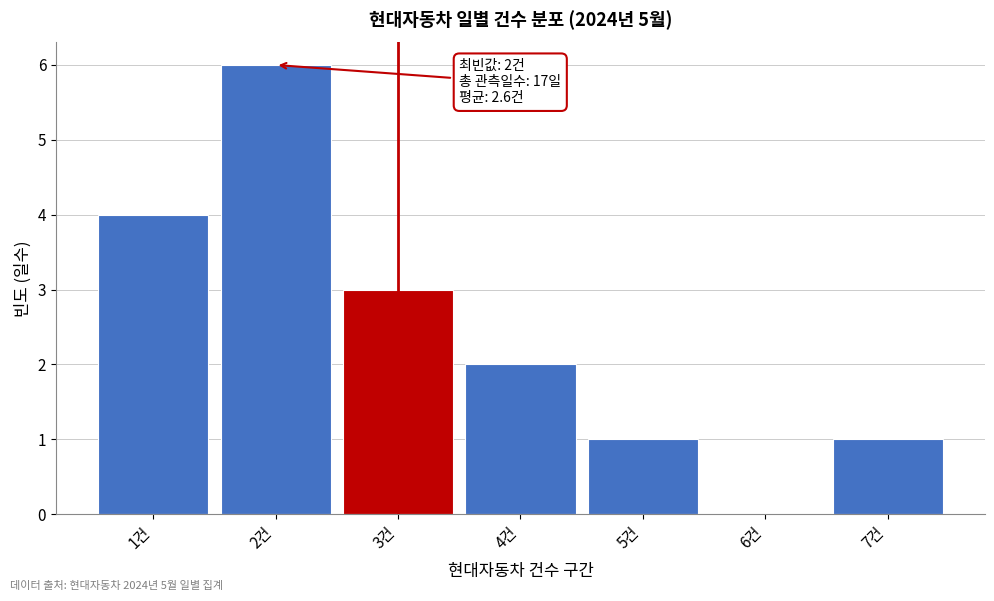

Over which range of the x-axis is the bar tallest?

1.5 to 2.5